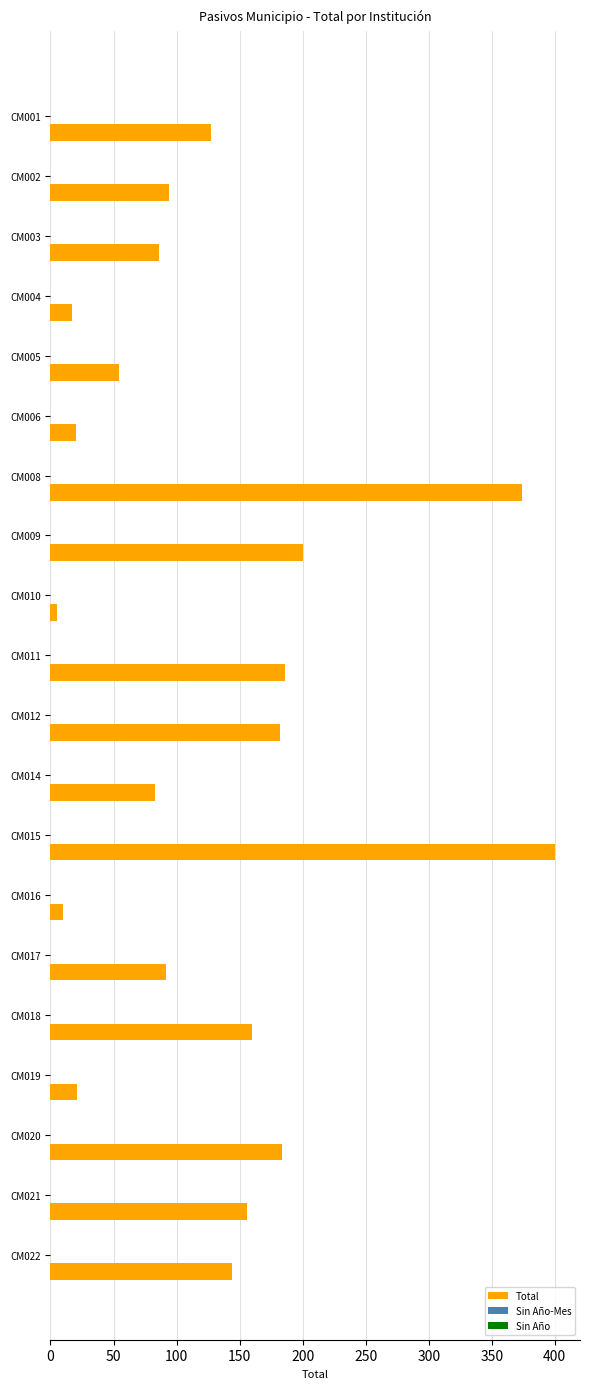

What is the difference between the maximum and minimum values?

395